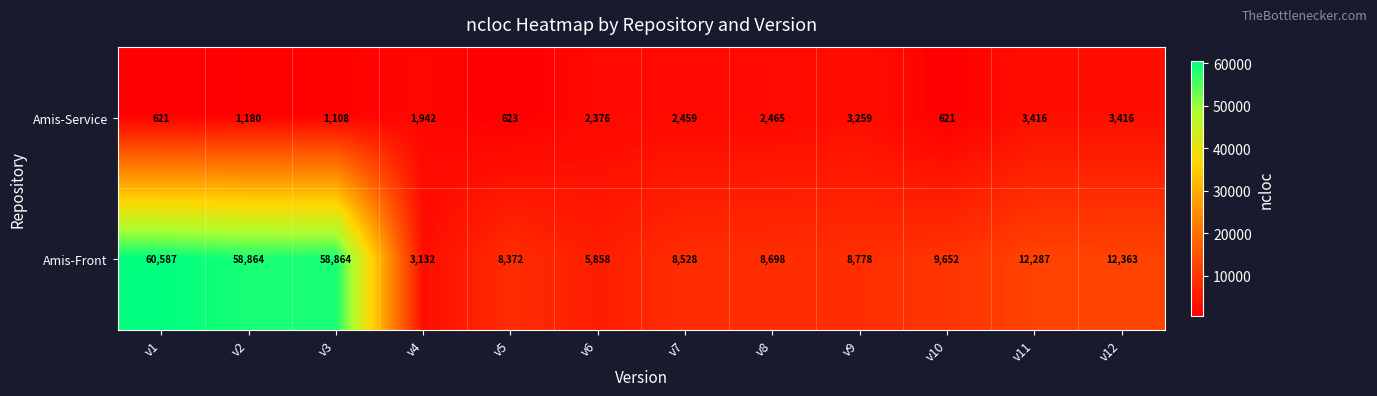

What is the minimum value shown in the chart?

621